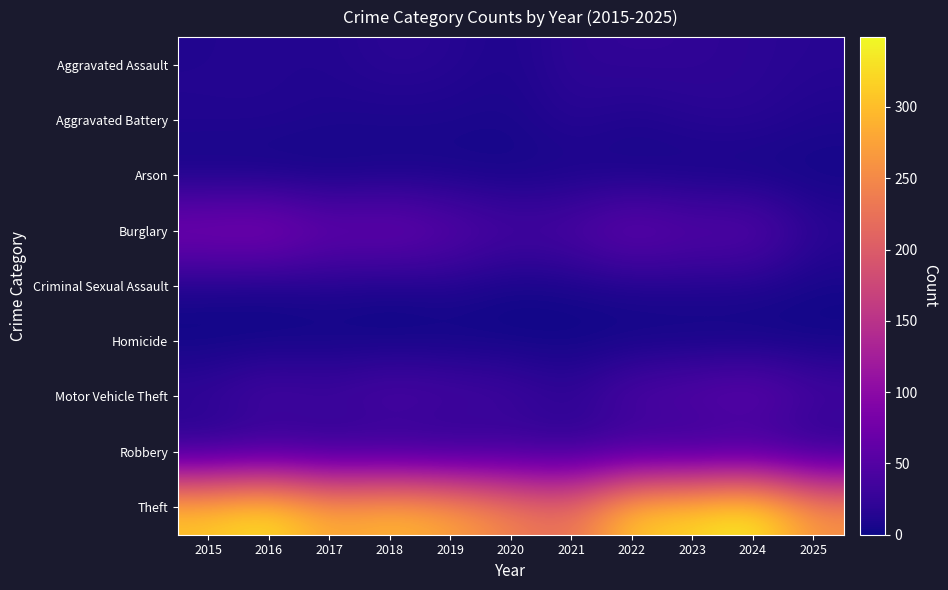

What is the greatest value displayed?

349